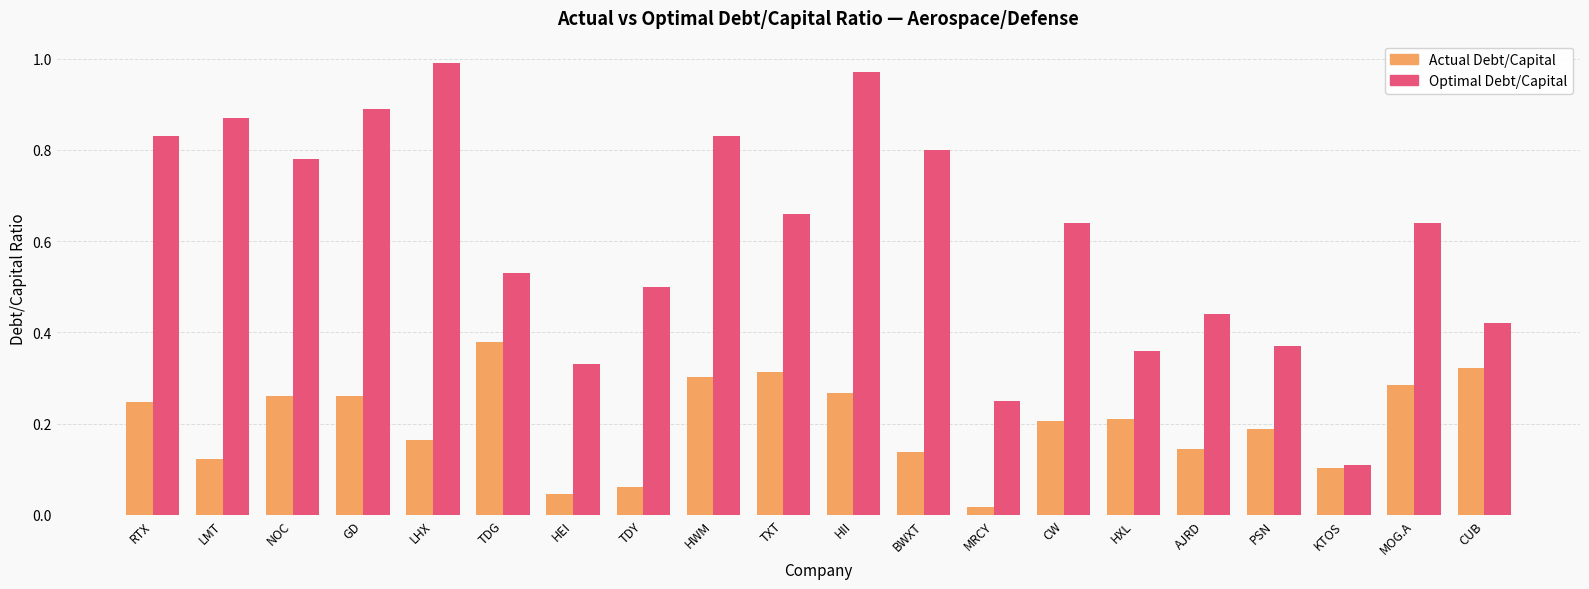

At which category is the sum across all series the highest?

HII